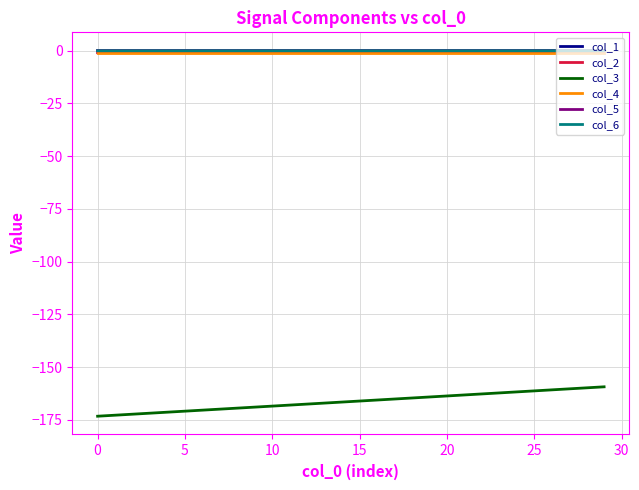

How many lines are shown in the chart?

6